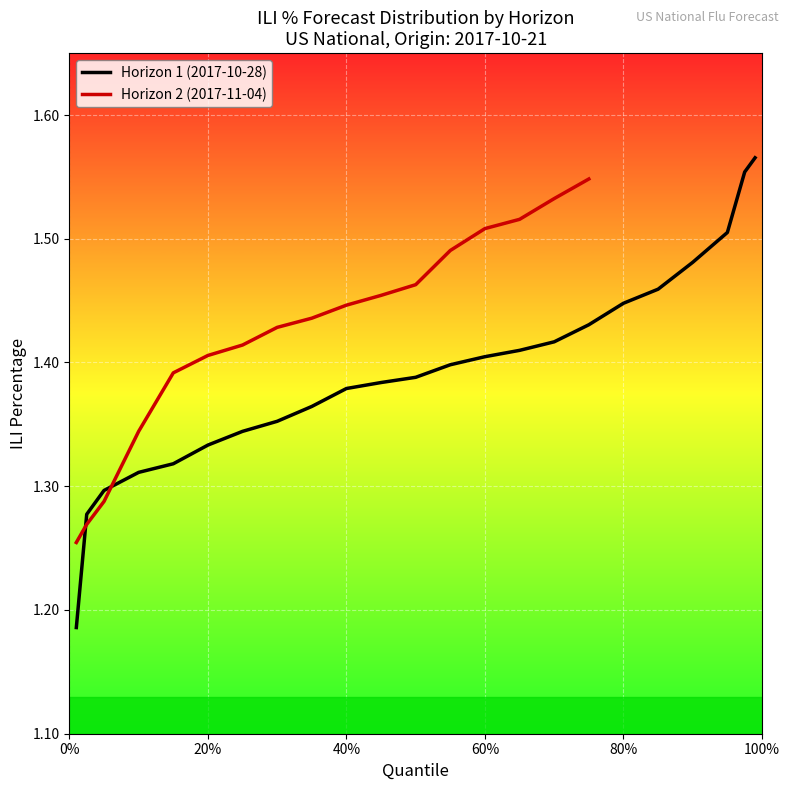

The value of Horizon 1 (2017-10-28) at 60% is 0.3. True or false?

False